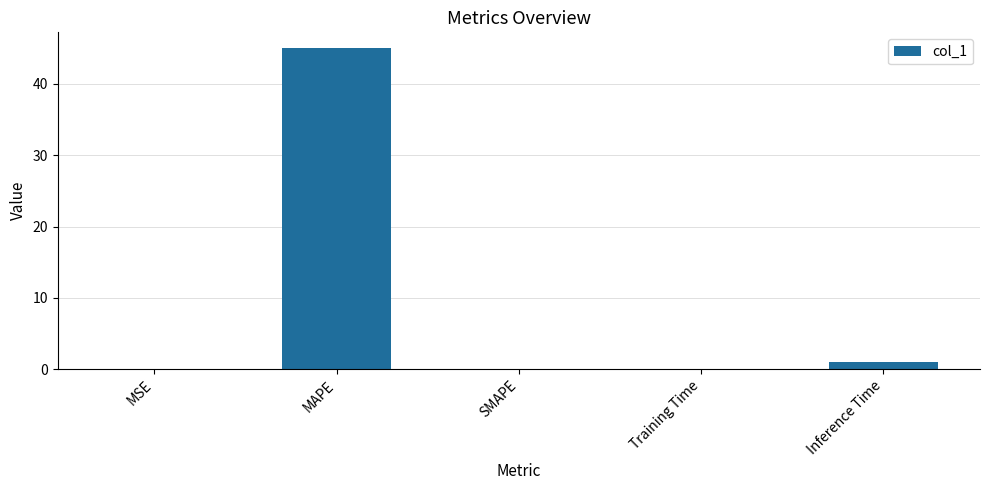

What is the greatest value displayed?

45.0